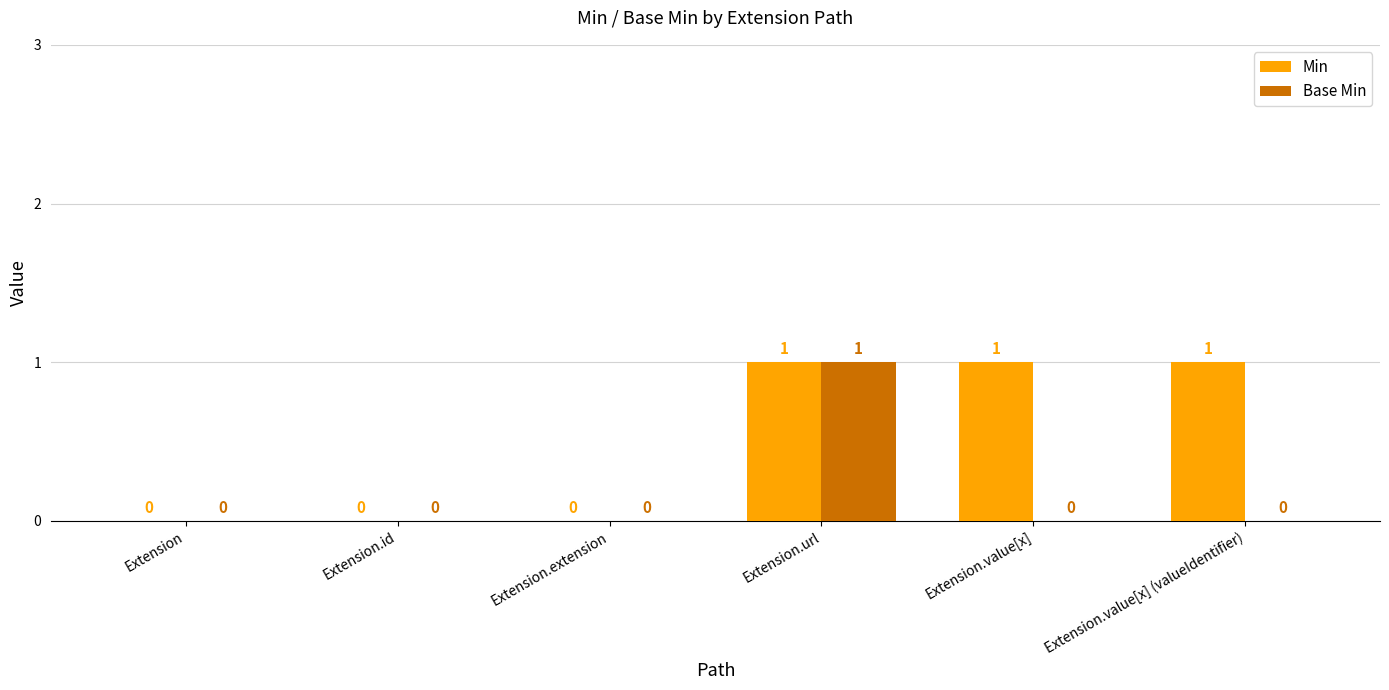

What are all the series names shown in the legend?

Min, Base Min